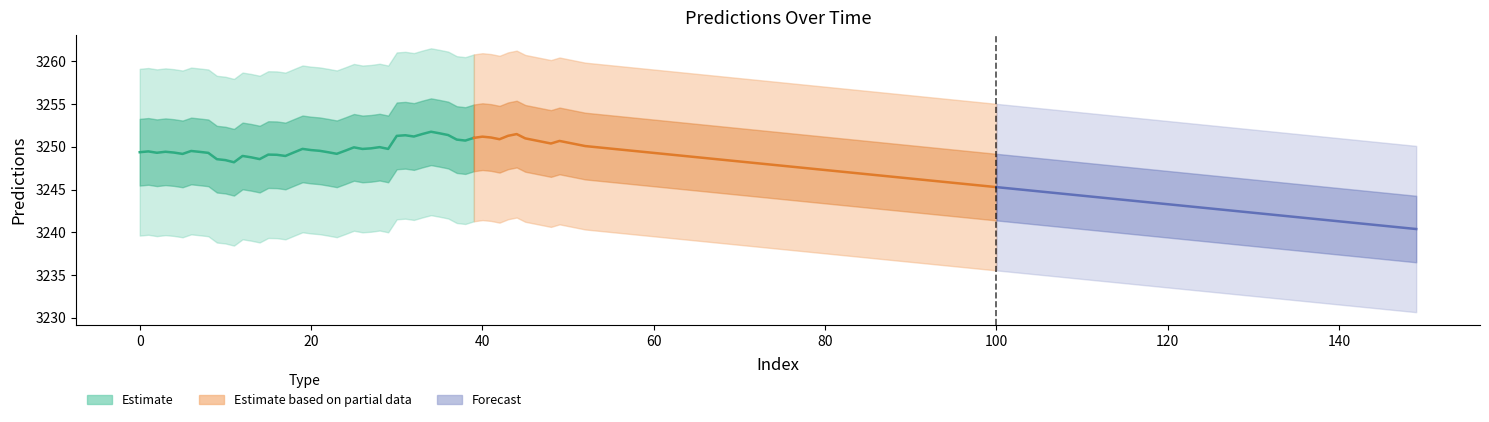

Count the number of categories in the chart.

40